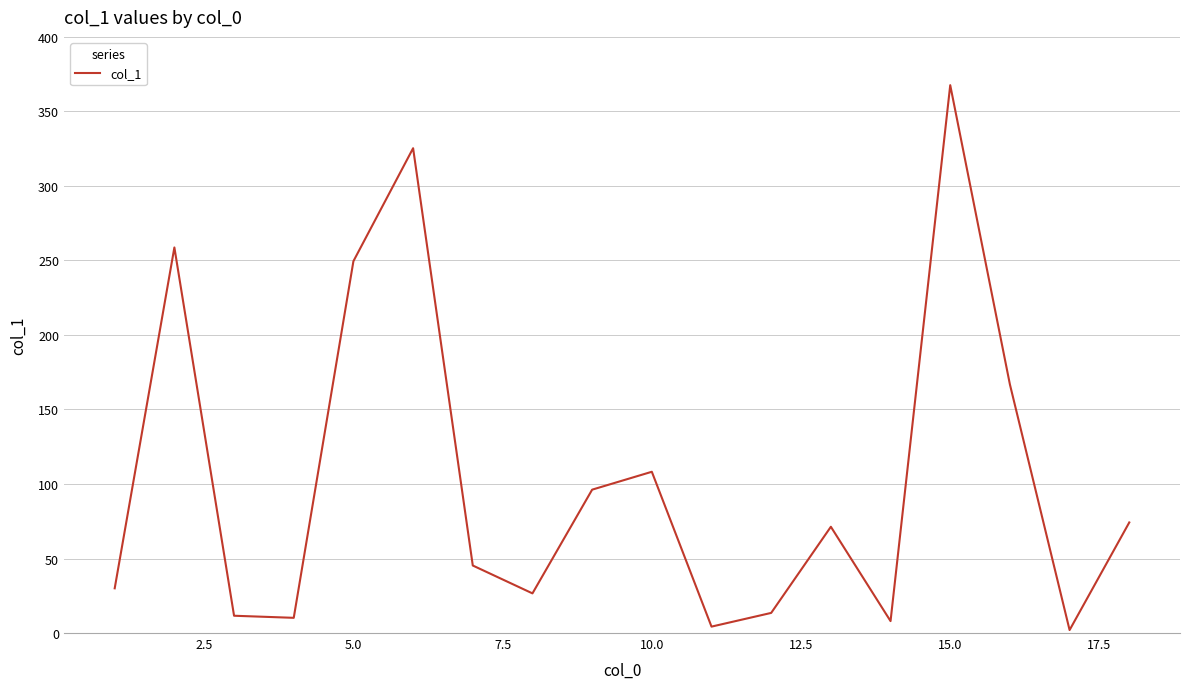

How many lines are shown in the chart?

1